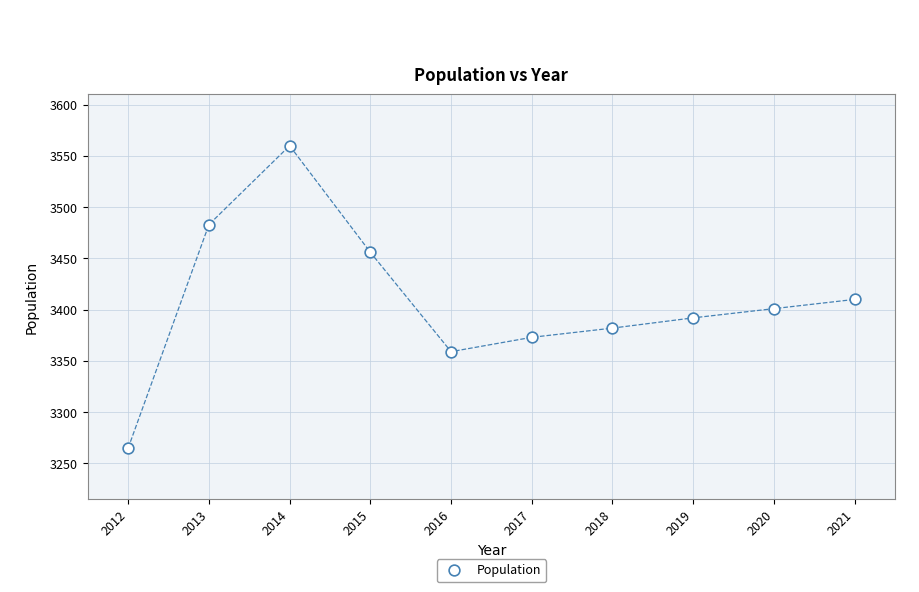

What is the range of Y values (max minus min)?

295